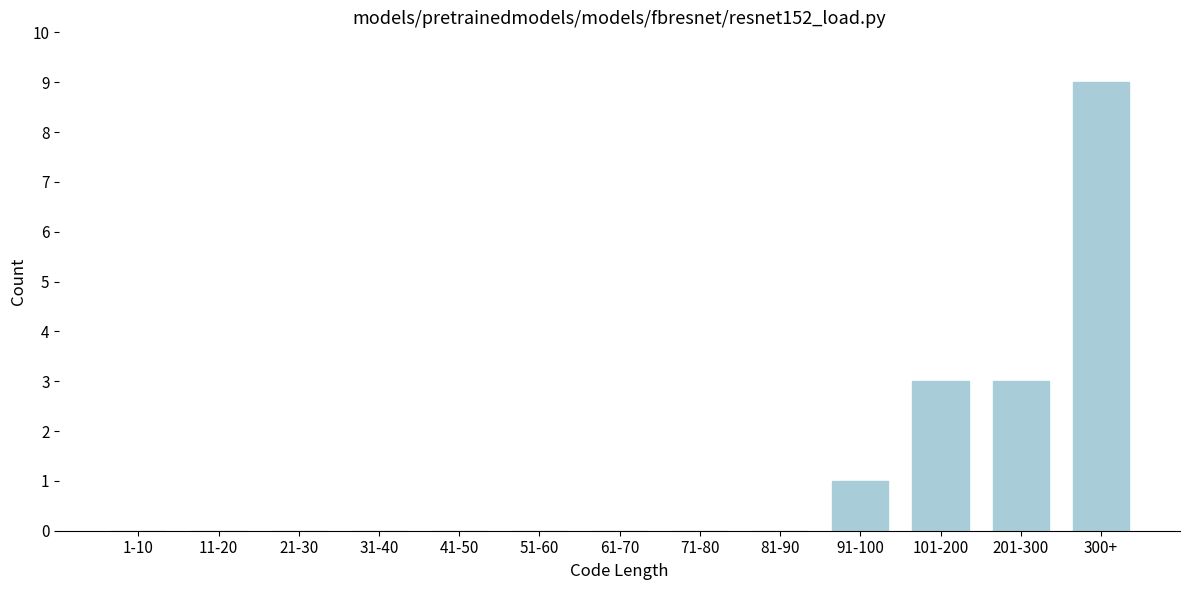

Reading right to left, transcribe all the data shown in this chart.

300+=9	201-300=3	101-200=3	91-100=1	81-90=0	71-80=0	61-70=0	51-60=0	41-50=0	31-40=0	21-30=0	11-20=0	1-10=0